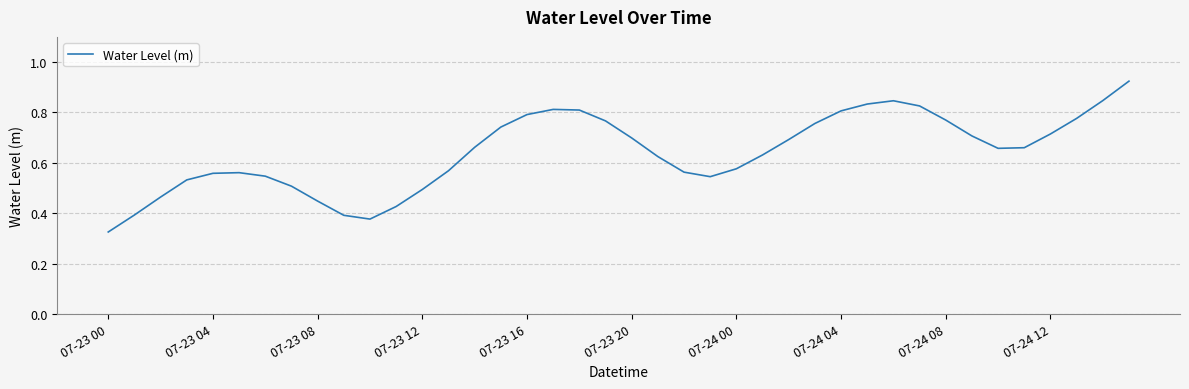

How many lines are shown in the chart?

1